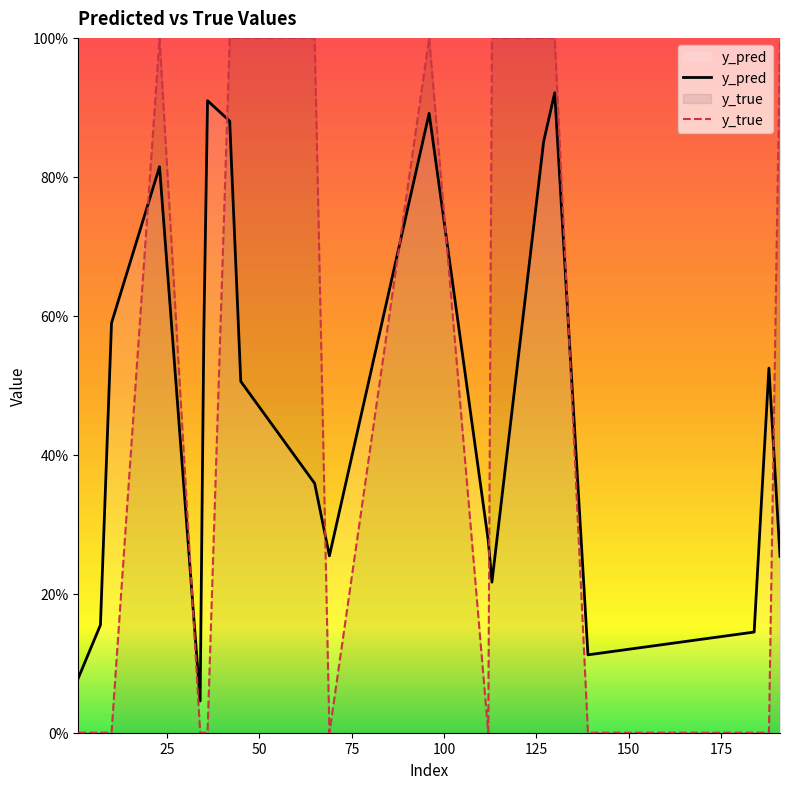

What is the difference between the highest and lowest values at 184?

0.1